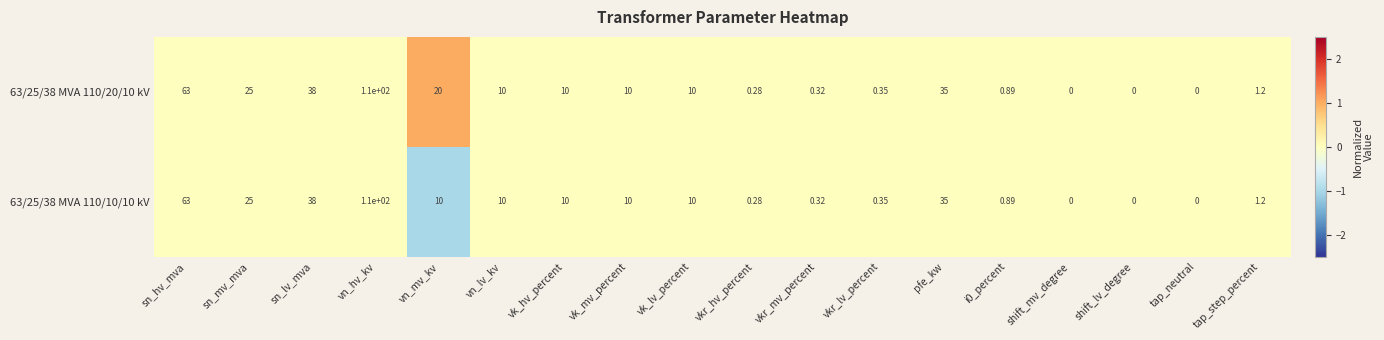

Where does the 63/25/38 MVA 110/20/10 kV series first go above 10?

sn_hv_mva